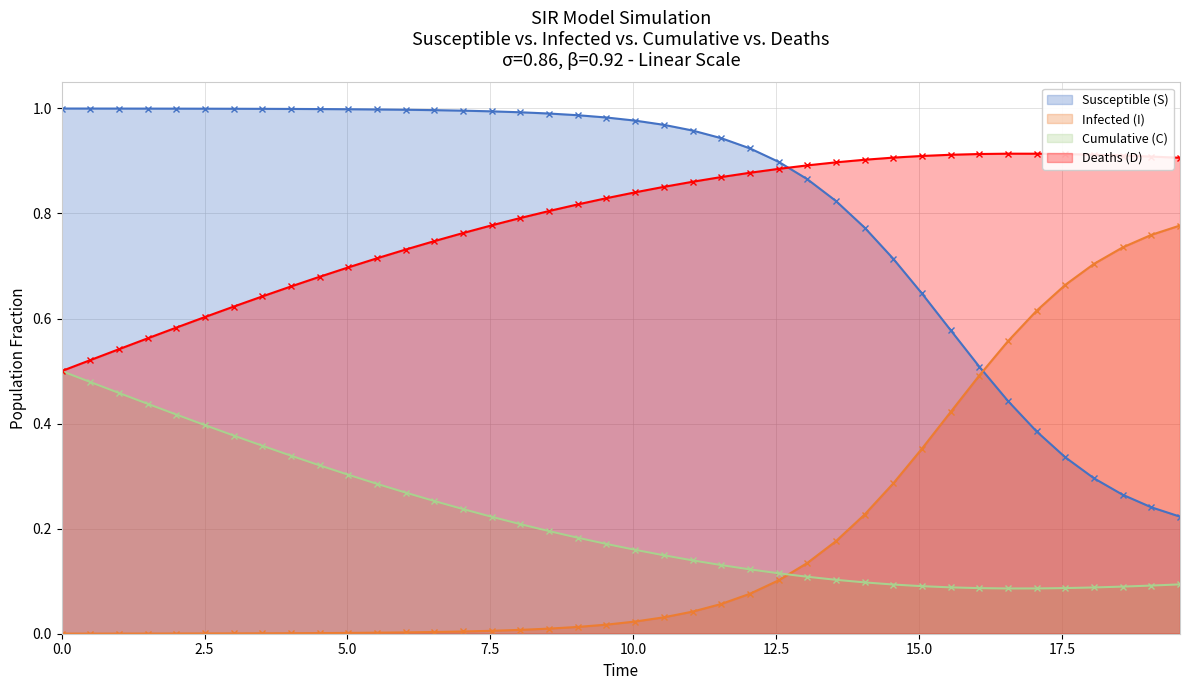

True or false: Deaths (D) and Infected (I) cross at least once.

False